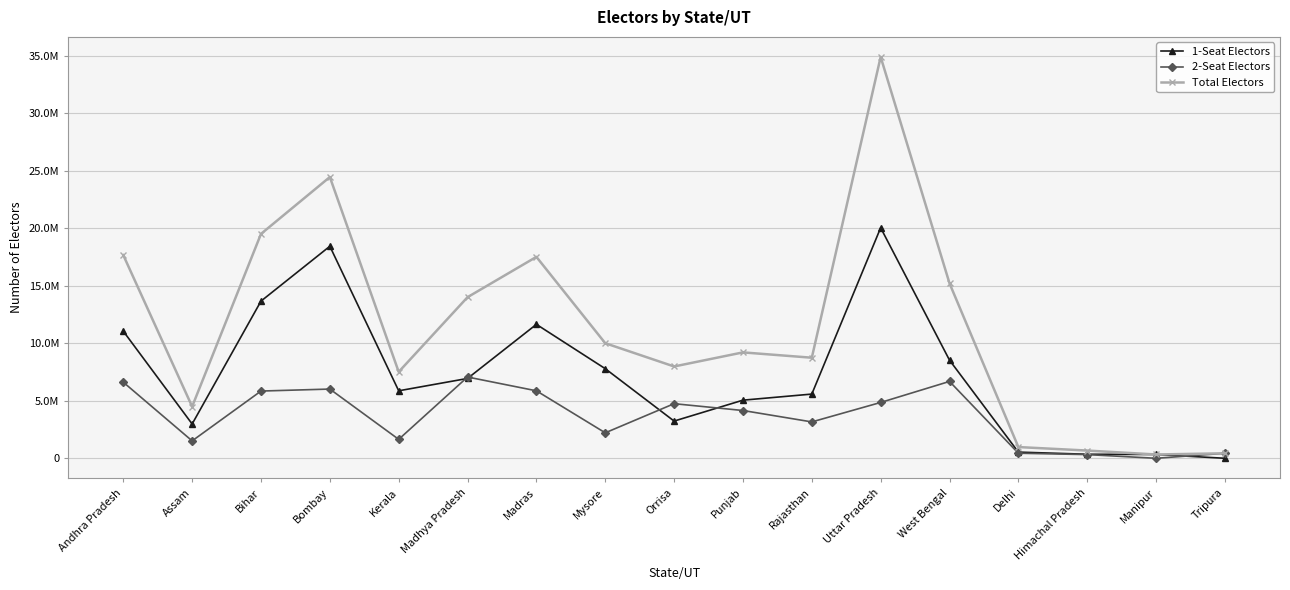

What are all the series names shown in the legend?

1-Seat Electors, 2-Seat Electors, Total Electors